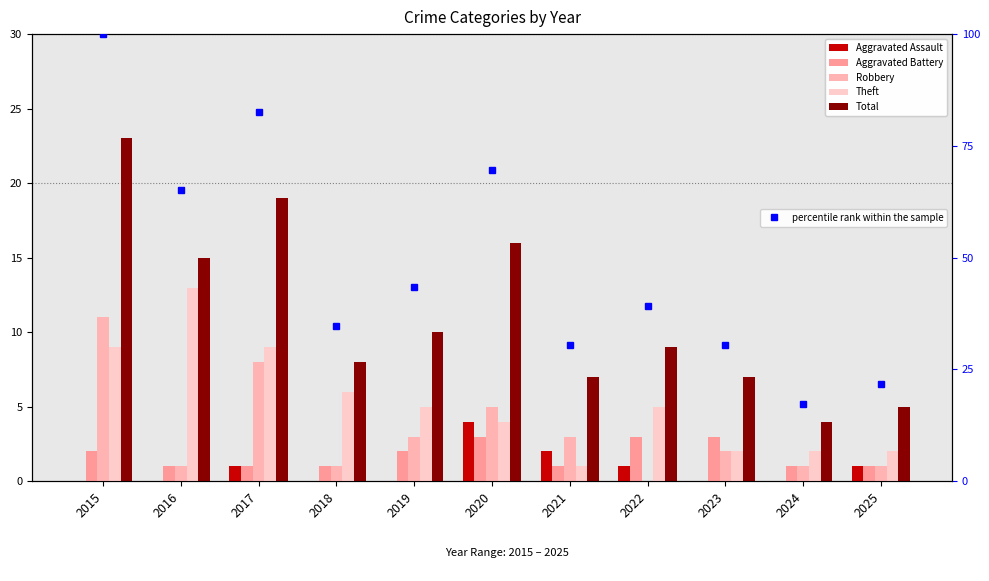

Which label corresponds to the largest value in the chart?

2015